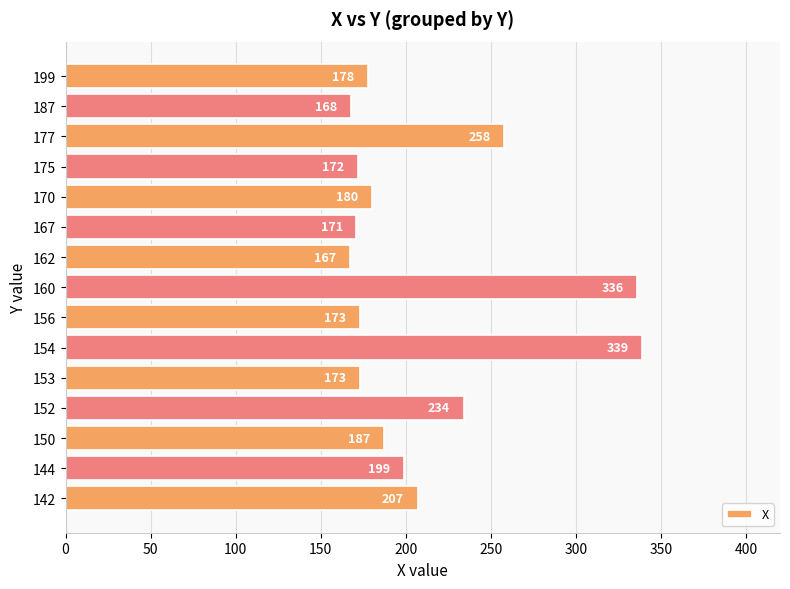

Which has a higher value, 170 or 160?

160